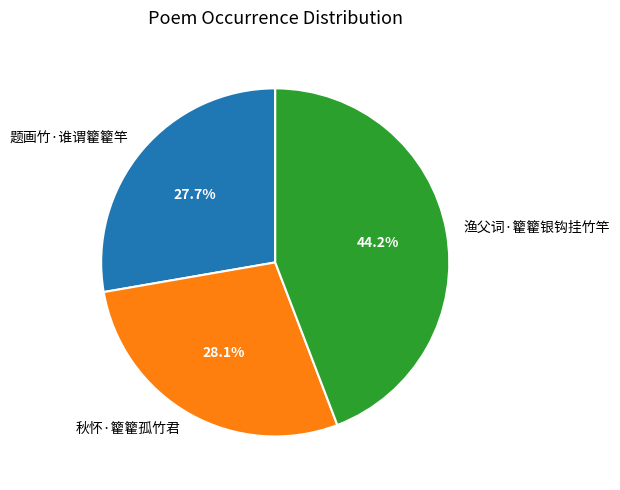

To the nearest percent, what is the combined percentage of 秋怀·籊籊孤竹君 and 题画竹·谁谓籊籊竿?

56%